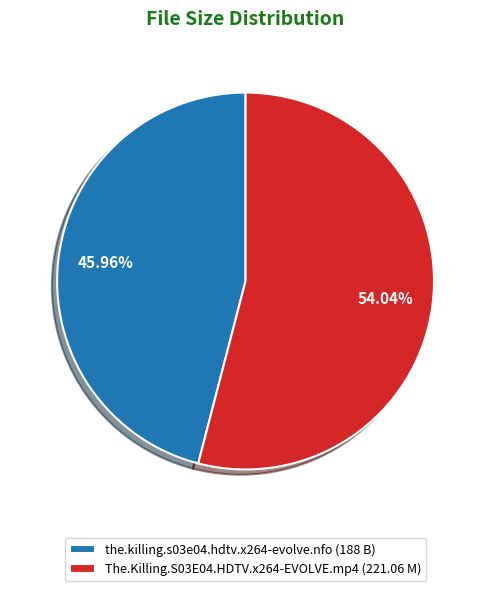

Which category has the biggest portion of the pie?

The.Killing.S03E04.HDTV.x264-EVOLVE.mp4 (221.06 M)